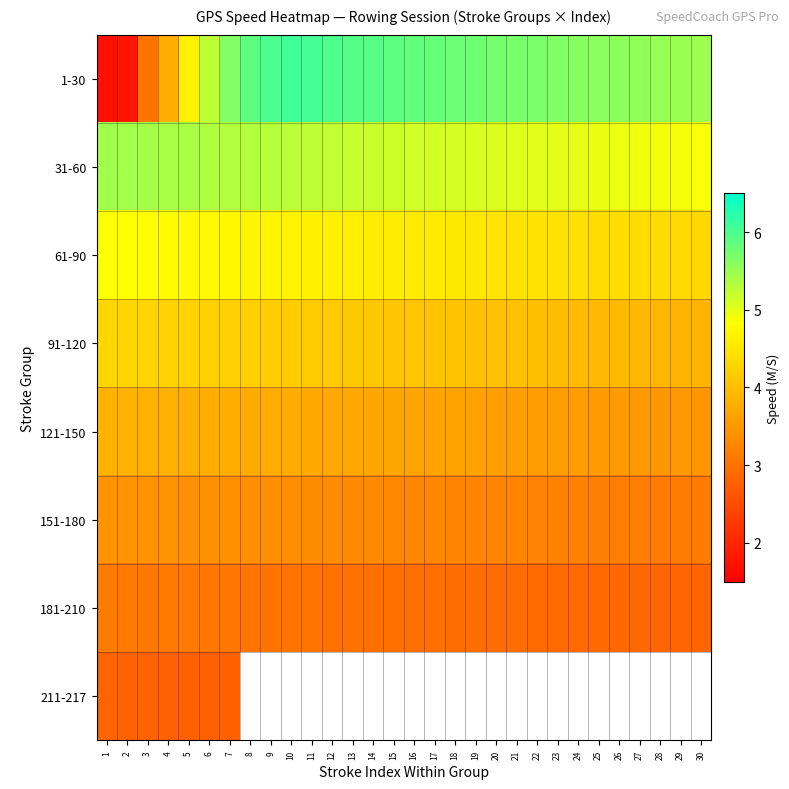

Is it true that 151-180 equals 1.3 at 25?

False